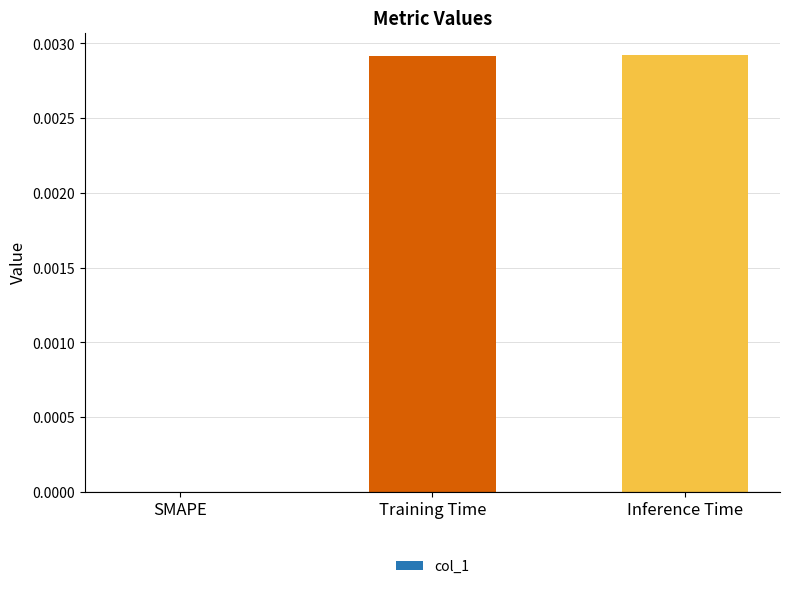

Is it true that the value at SMAPE is 0.0?

True